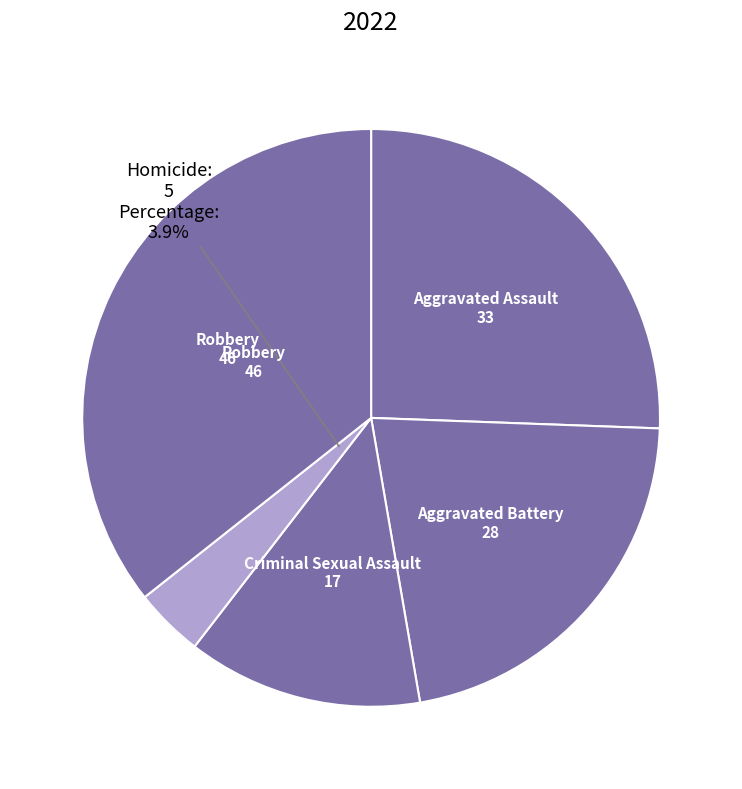

What is the smallest slice in the pie chart?

Homicide